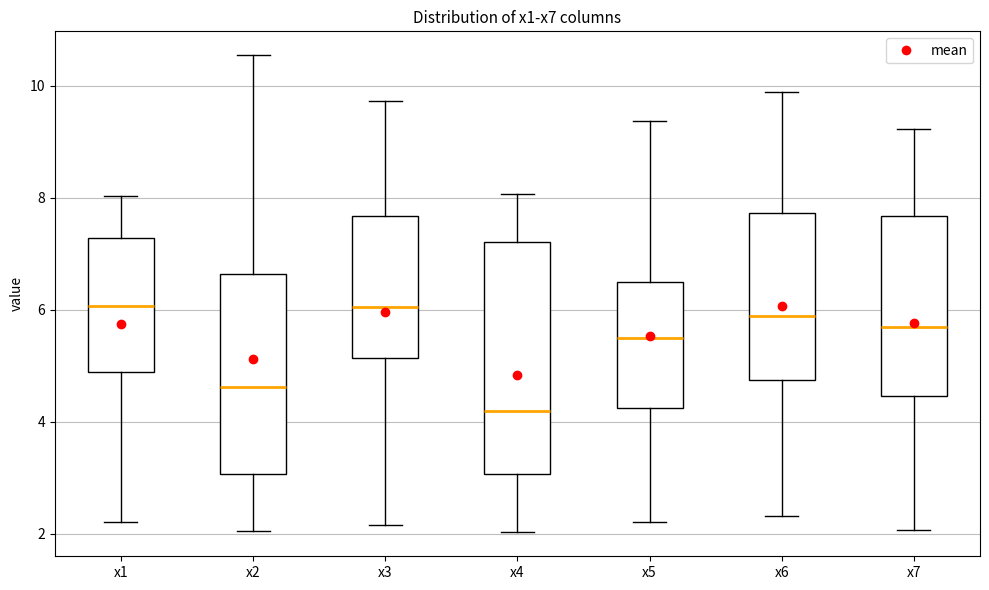

Reading left to right, transcribe this box plot: for each box, give where its median line is, the range the box spans, and where its two whiskers end, as read against the y-axis. The values are not printed on the chart, so give them approximately, as read against the axis.

x1: median 6.0, box 4.8 to 7.2, whiskers 2.2 to 8.0
x2: median 4.6, box 3.0 to 6.6, whiskers 2.0 to 10.6
x3: median 6.0, box 5.2 to 7.6, whiskers 2.2 to 9.8
x4: median 4.2, box 3.0 to 7.2, whiskers 2.0 to 8.0
x5: median 5.4, box 4.2 to 6.4, whiskers 2.2 to 9.4
x6: median 5.8, box 4.8 to 7.8, whiskers 2.4 to 9.8
x7: median 5.6, box 4.4 to 7.6, whiskers 2.0 to 9.2